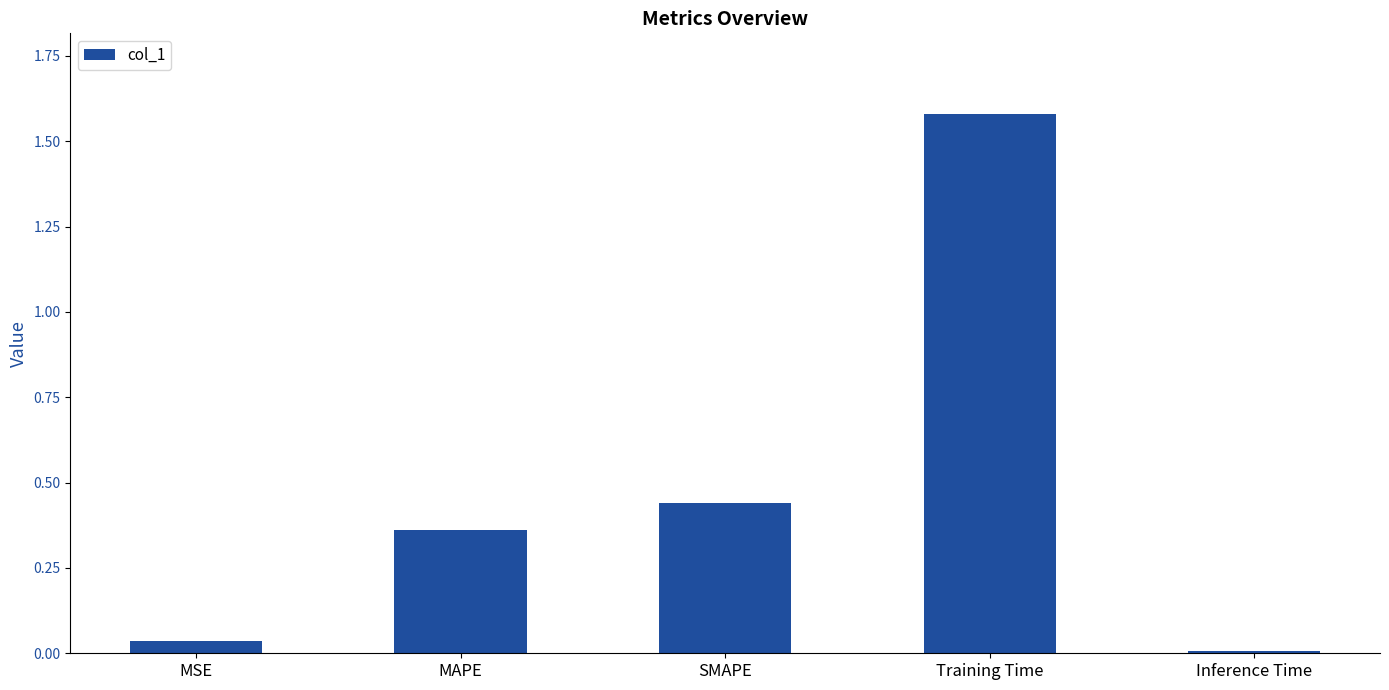

Which label corresponds to the largest value in the chart?

Training Time